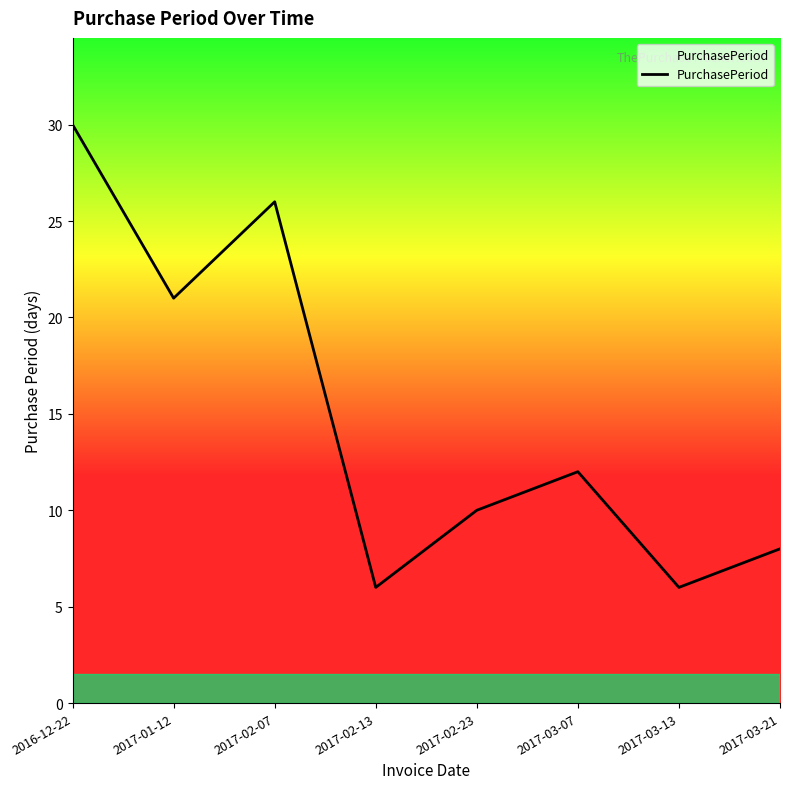

What is the maximum value shown in the chart?

30